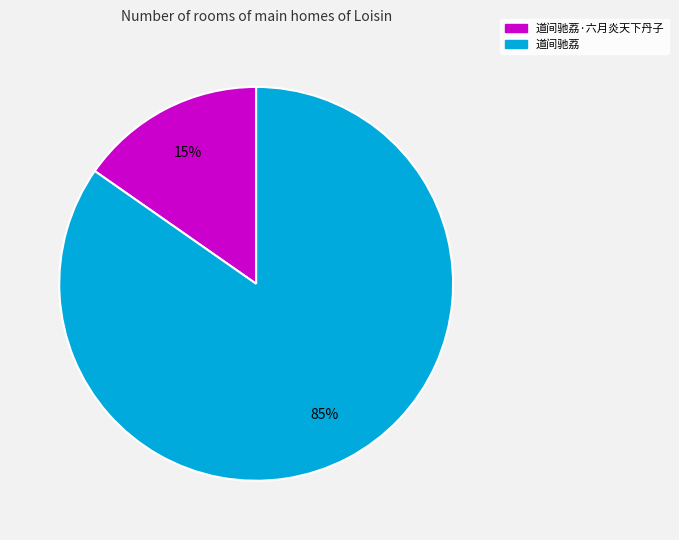

Is there any slice that represents more than half of the pie?

Yes